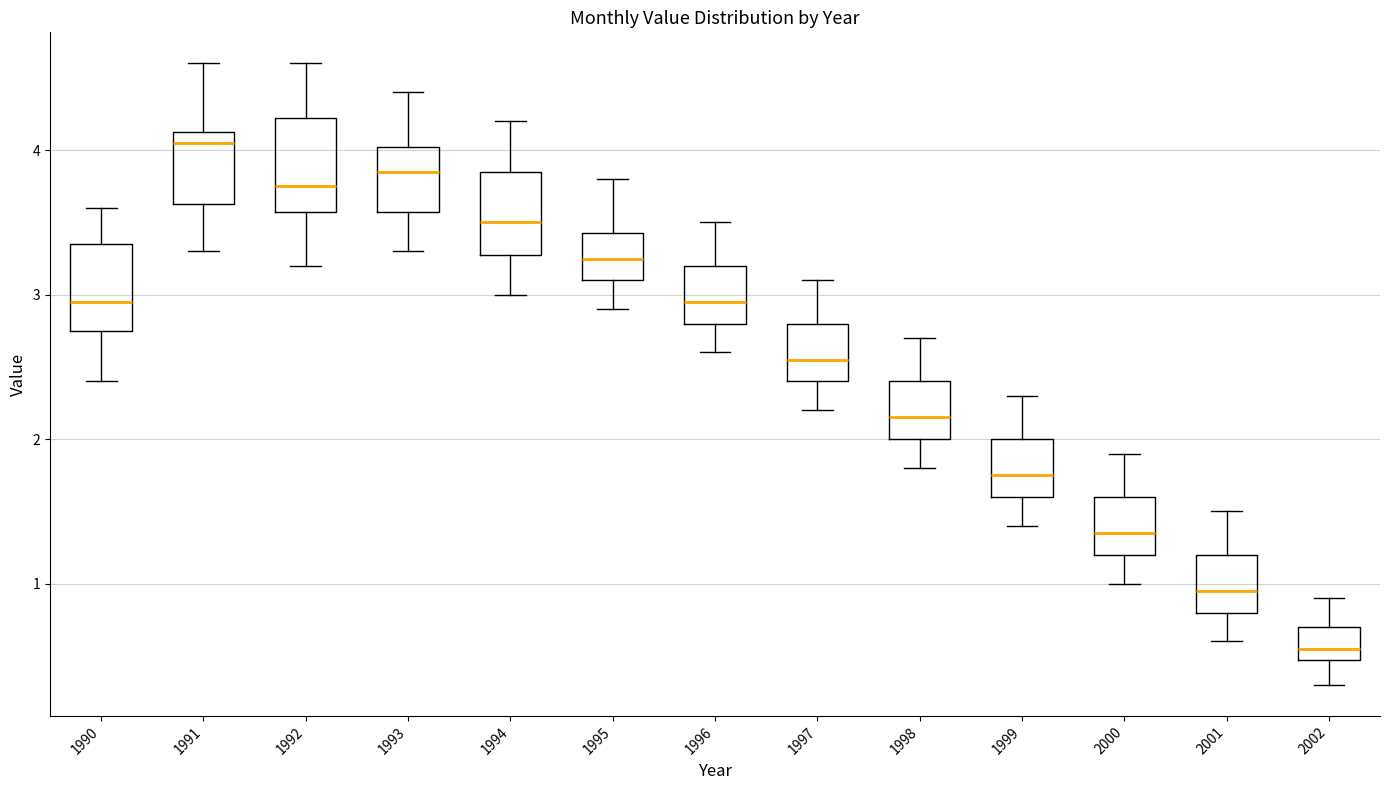

Where does the lower whisker of the box at x = 1998 end on the y-axis? The values are not printed on the chart, so give them approximately, as read against the axis.

1.8